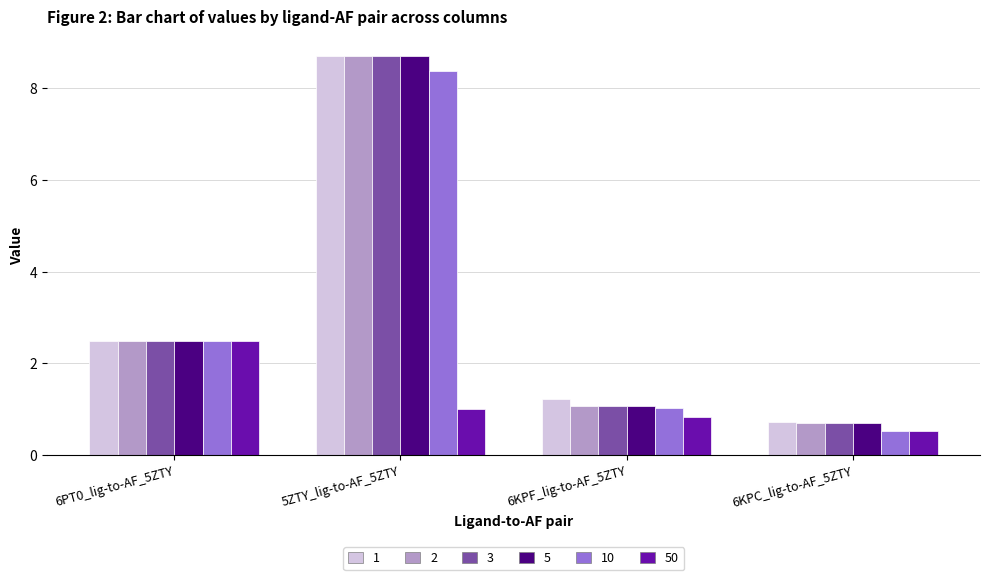

Reading right to left, extract all data points from this chart.

1: 6KPC_lig-to-AF_5ZTY=0.7	6KPF_lig-to-AF_5ZTY=1.2	5ZTY_lig-to-AF_5ZTY=8.7	6PT0_lig-to-AF_5ZTY=2.5
2: 6KPC_lig-to-AF_5ZTY=0.7	6KPF_lig-to-AF_5ZTY=1.1	5ZTY_lig-to-AF_5ZTY=8.7	6PT0_lig-to-AF_5ZTY=2.5
3: 6KPC_lig-to-AF_5ZTY=0.7	6KPF_lig-to-AF_5ZTY=1.1	5ZTY_lig-to-AF_5ZTY=8.7	6PT0_lig-to-AF_5ZTY=2.5
5: 6KPC_lig-to-AF_5ZTY=0.7	6KPF_lig-to-AF_5ZTY=1.1	5ZTY_lig-to-AF_5ZTY=8.7	6PT0_lig-to-AF_5ZTY=2.5
10: 6KPC_lig-to-AF_5ZTY=0.5	6KPF_lig-to-AF_5ZTY=1.0	5ZTY_lig-to-AF_5ZTY=8.4	6PT0_lig-to-AF_5ZTY=2.5
50: 6KPC_lig-to-AF_5ZTY=0.5	6KPF_lig-to-AF_5ZTY=0.8	5ZTY_lig-to-AF_5ZTY=1.0	6PT0_lig-to-AF_5ZTY=2.5